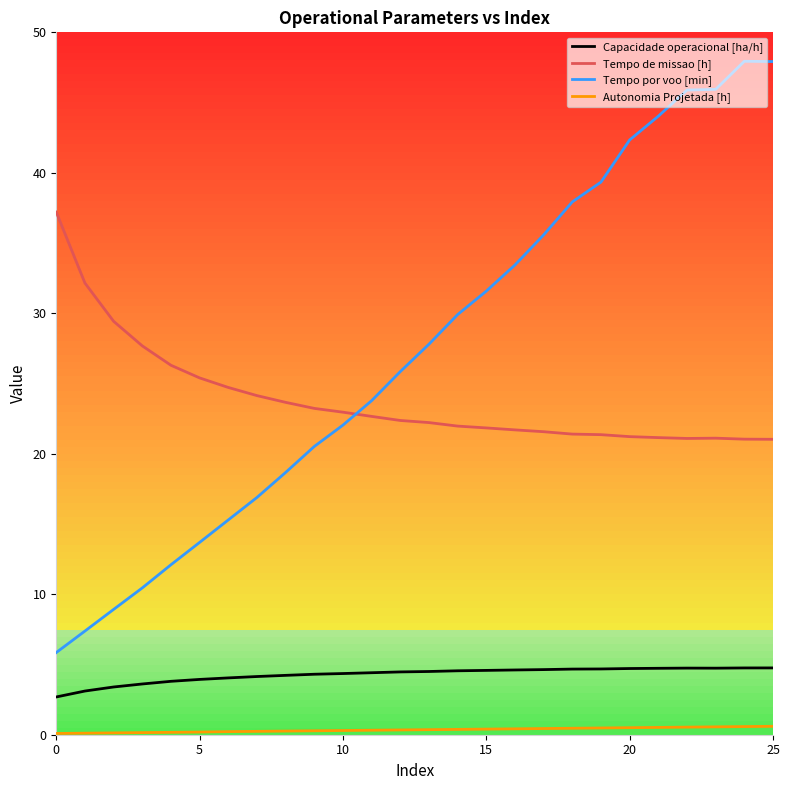

Which series has the widest spread of values?

Tempo por voo [min]